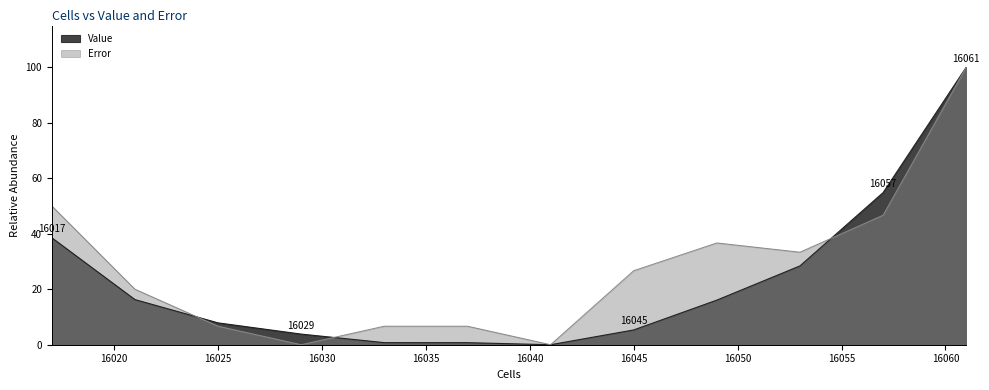

Which has a higher value, 16033.0 or 16021.0?

16021.0